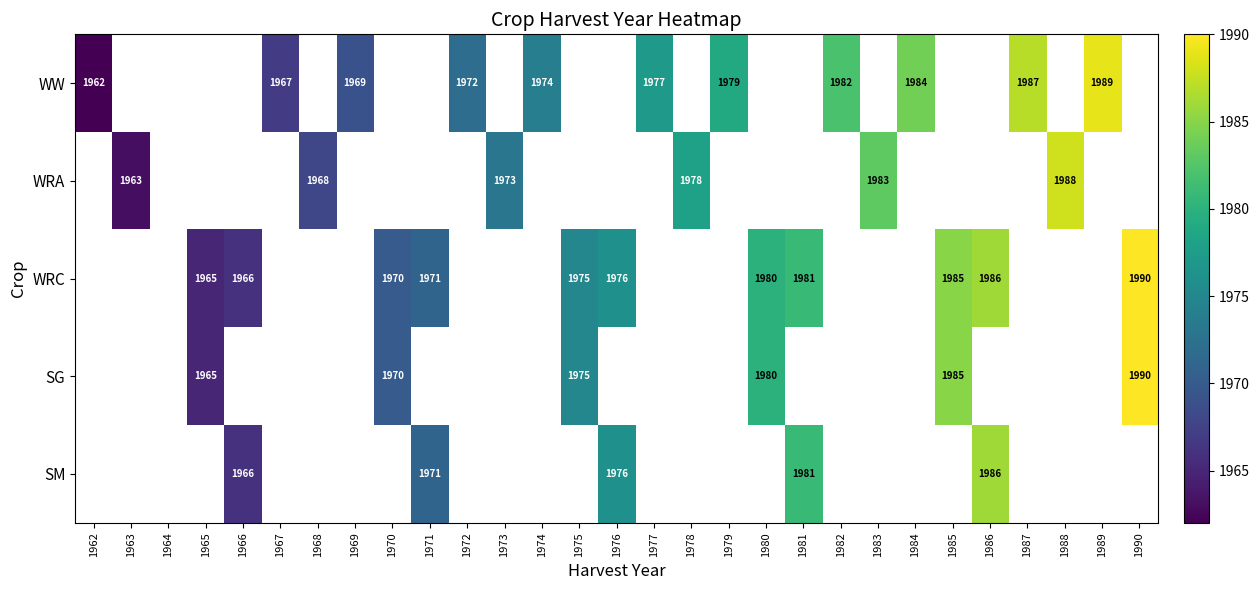

The WW series shows 1982 at 1982. True or false?

True